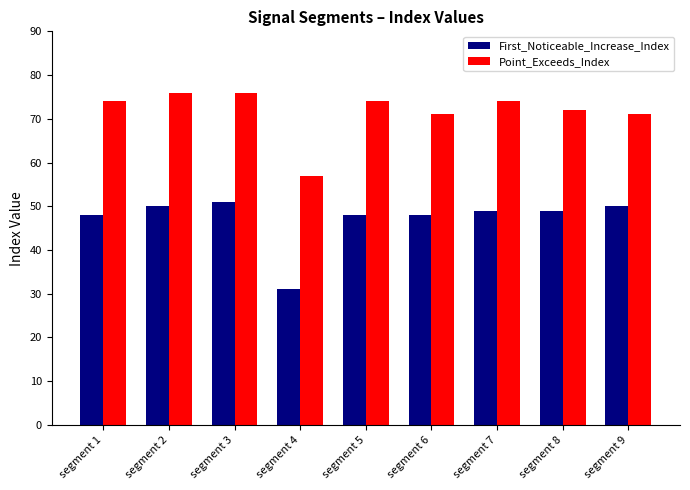

List the series in order of their overall mean, lowest first.

First_Noticeable_Increase_Index, Point_Exceeds_Index